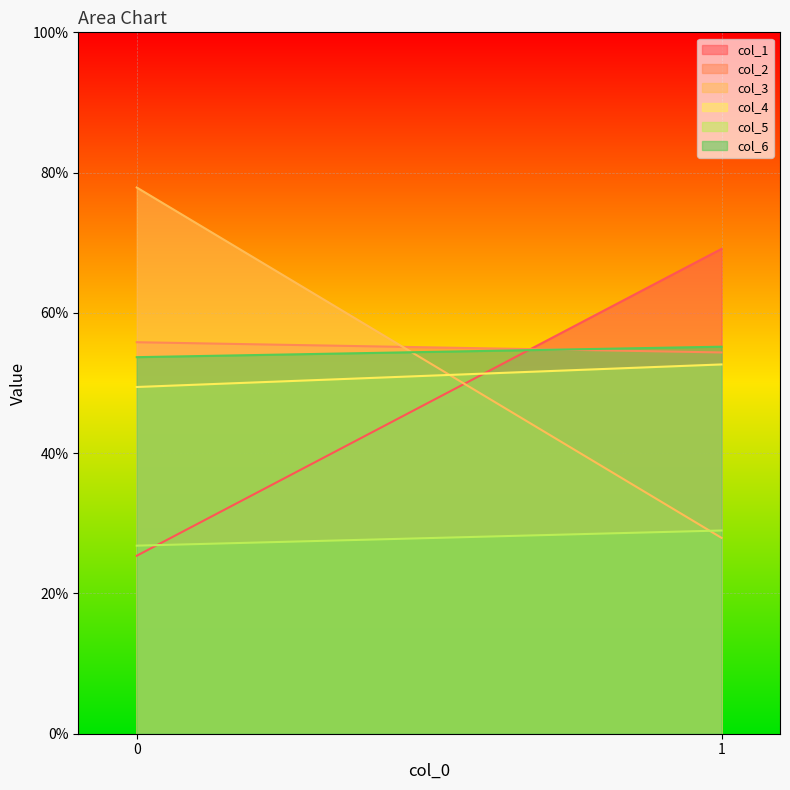

Which series has the widest spread of values?

col_3